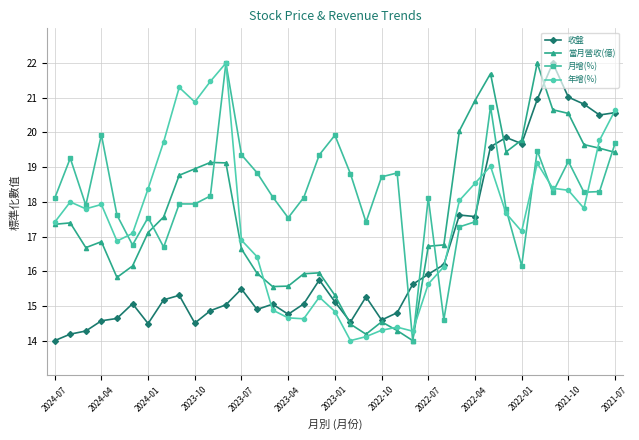

What is the maximum value for 月增(%)?

22.0